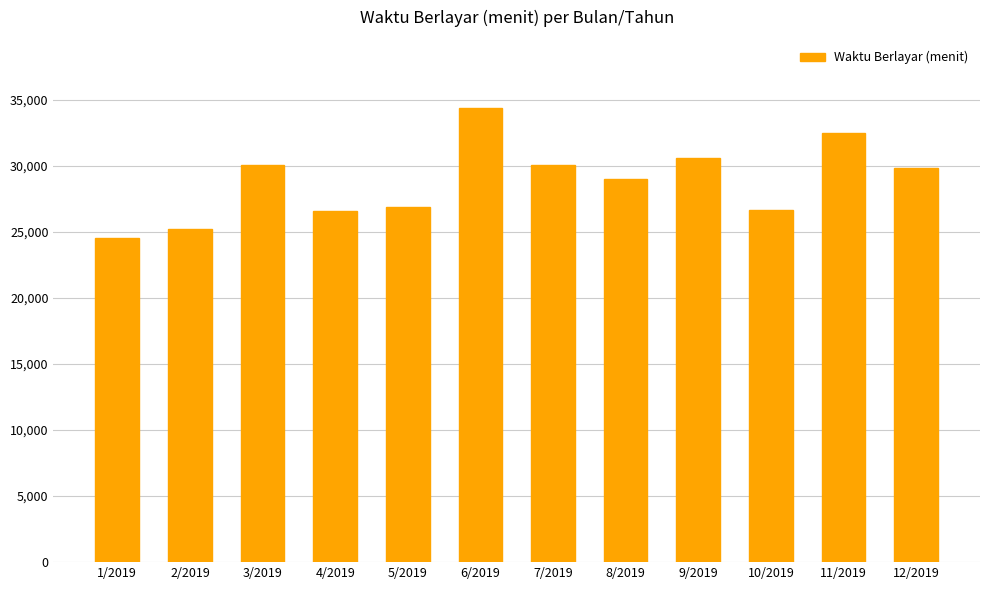

Is it true that the value at 1/2019 is 43400?

False